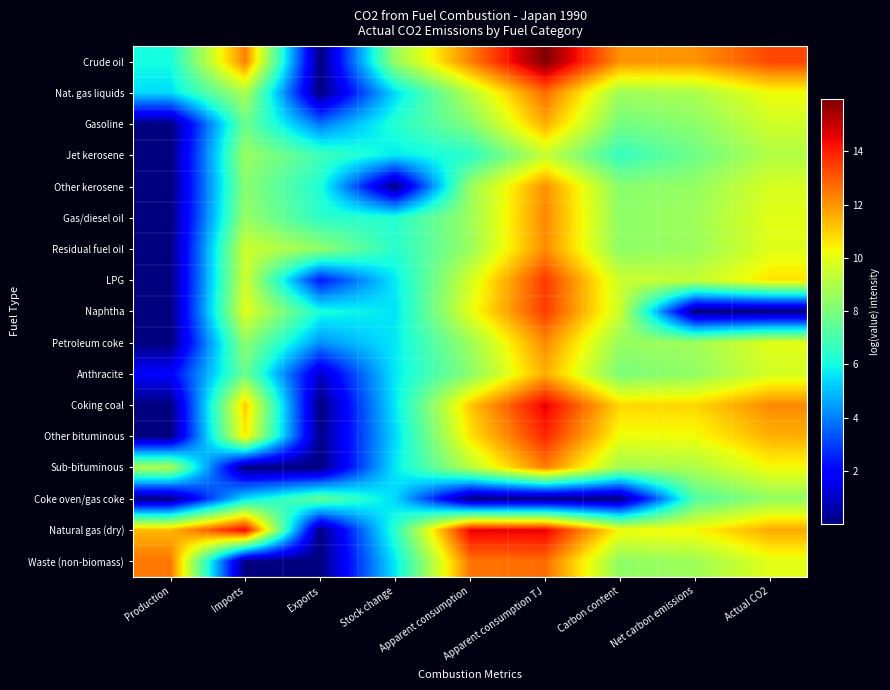

Which label corresponds to the smallest value in the chart?

Exports